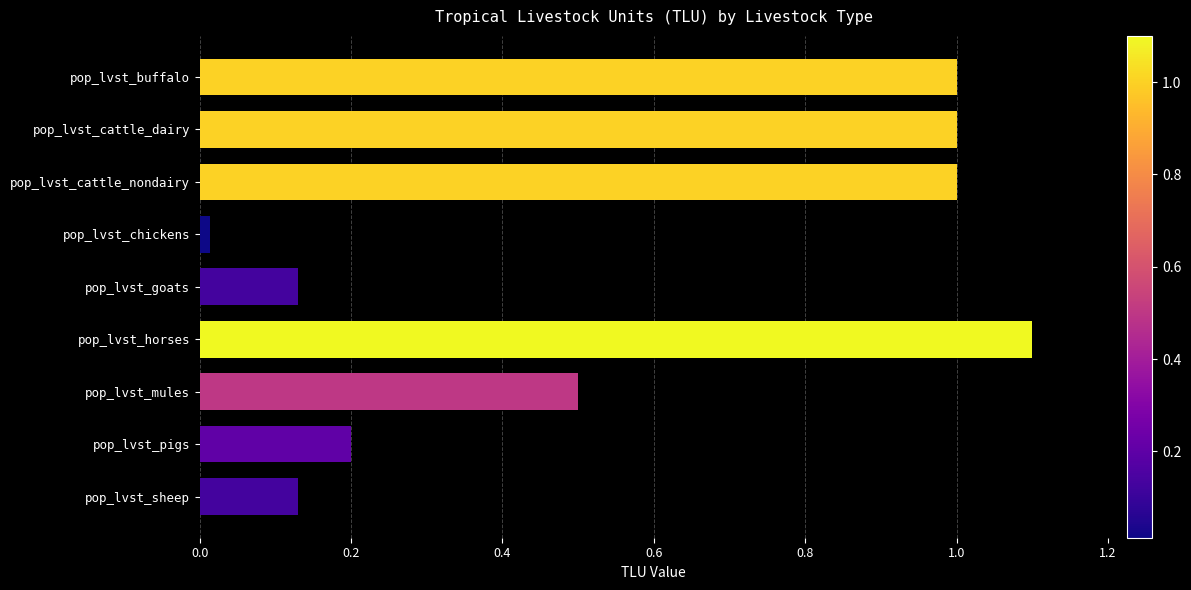

Does the chart contain stacked bars?

No